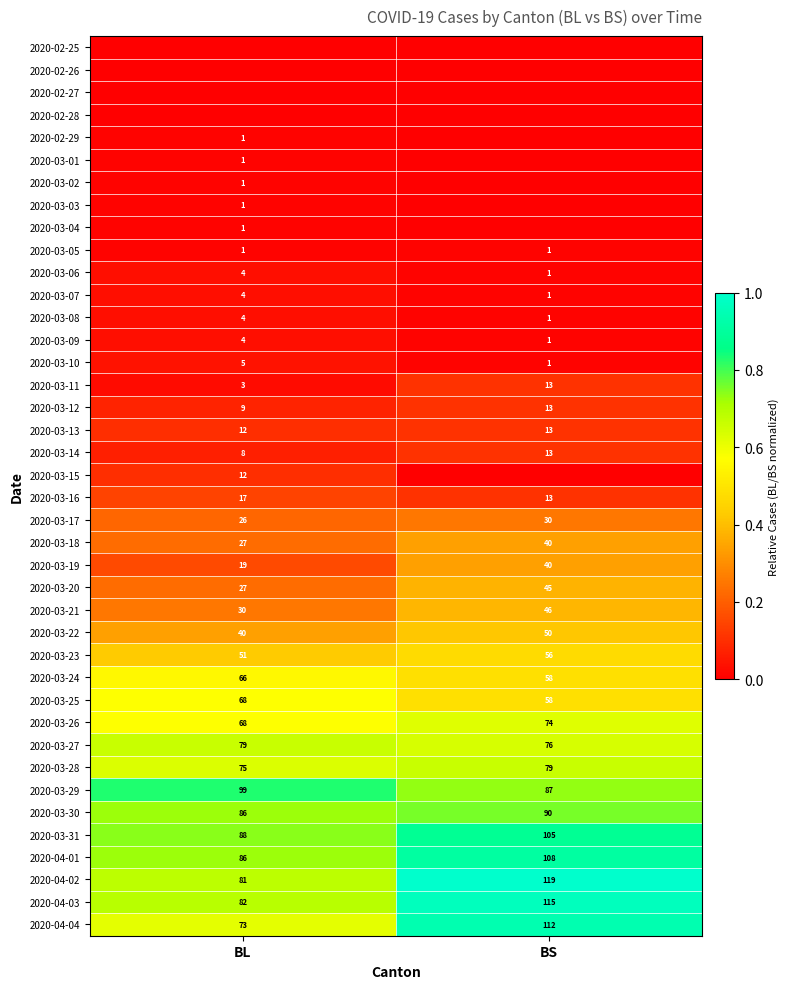

Rank the categories by 2020-03-31 value from highest to lowest.

BS, BL